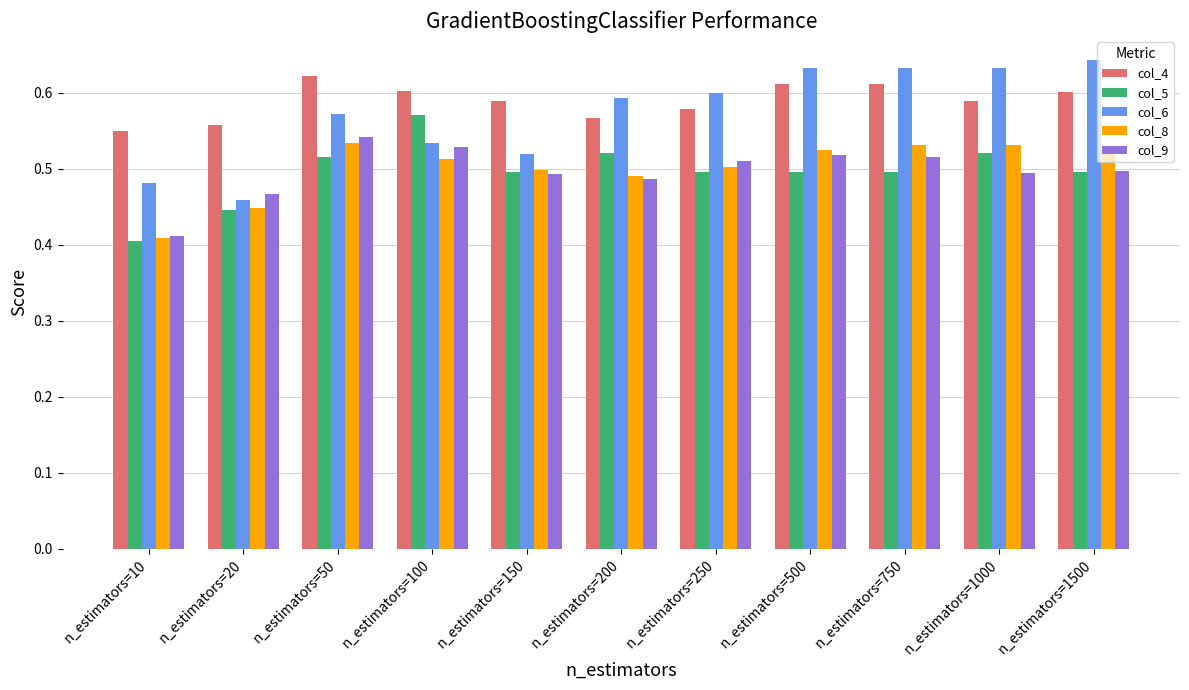

Is it true that col_6 equals 0.6 at n_estimators=250?

True